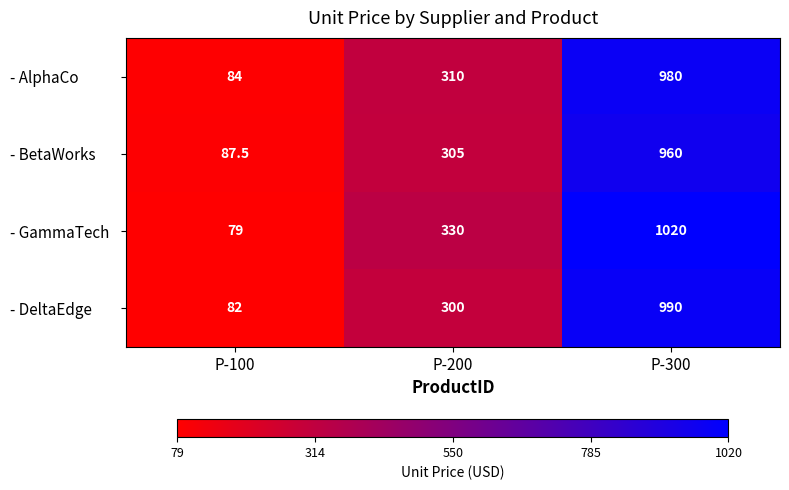

What is the minimum value shown in the chart?

79.0